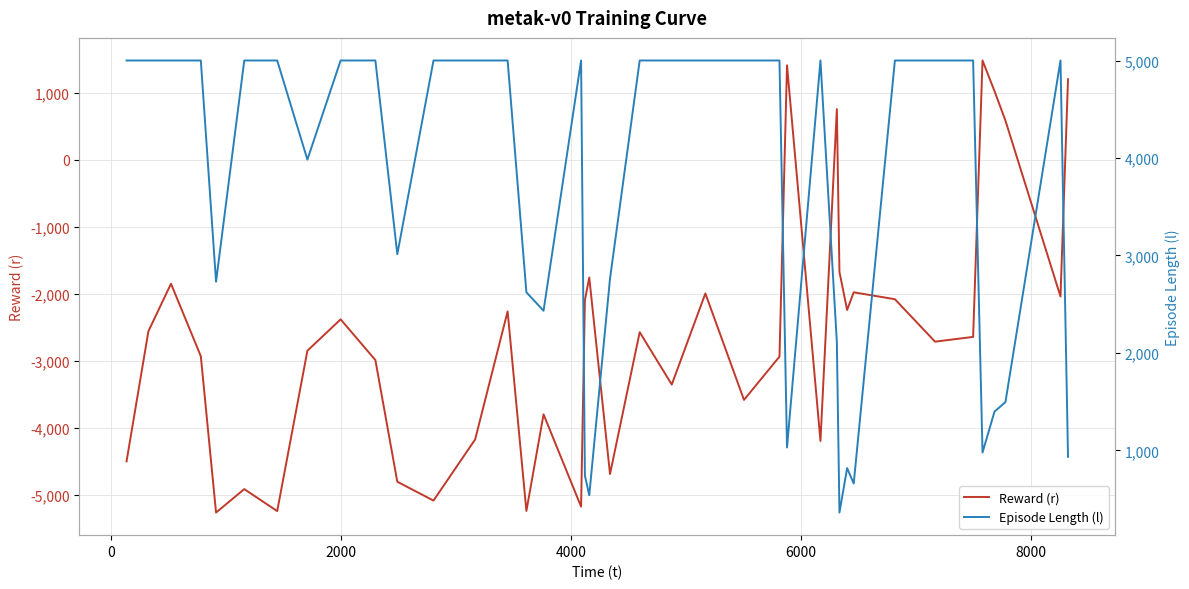

What is the lowest value of the Reward (r) series?

-5259.9